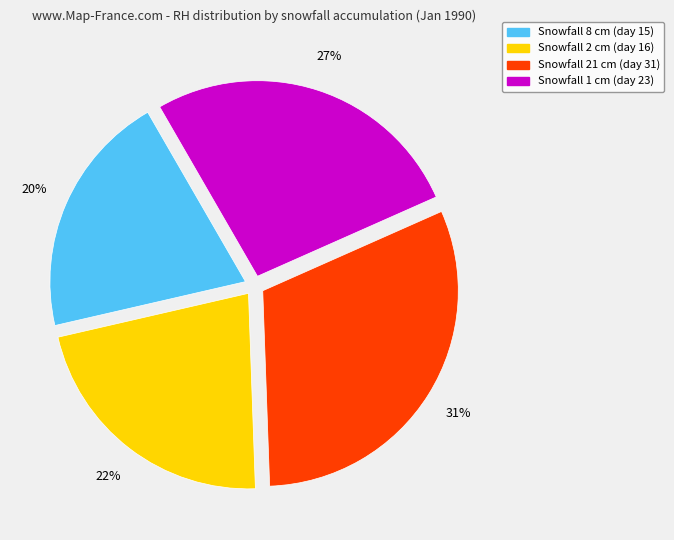

To the nearest percent, what is the average slice percentage?

25%